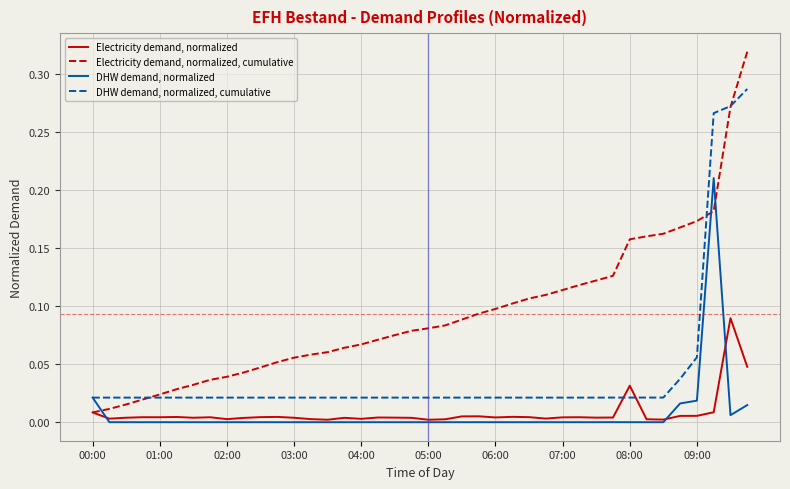

Which series has the largest range (max minus min)?

Electricity demand, normalized, cumulative